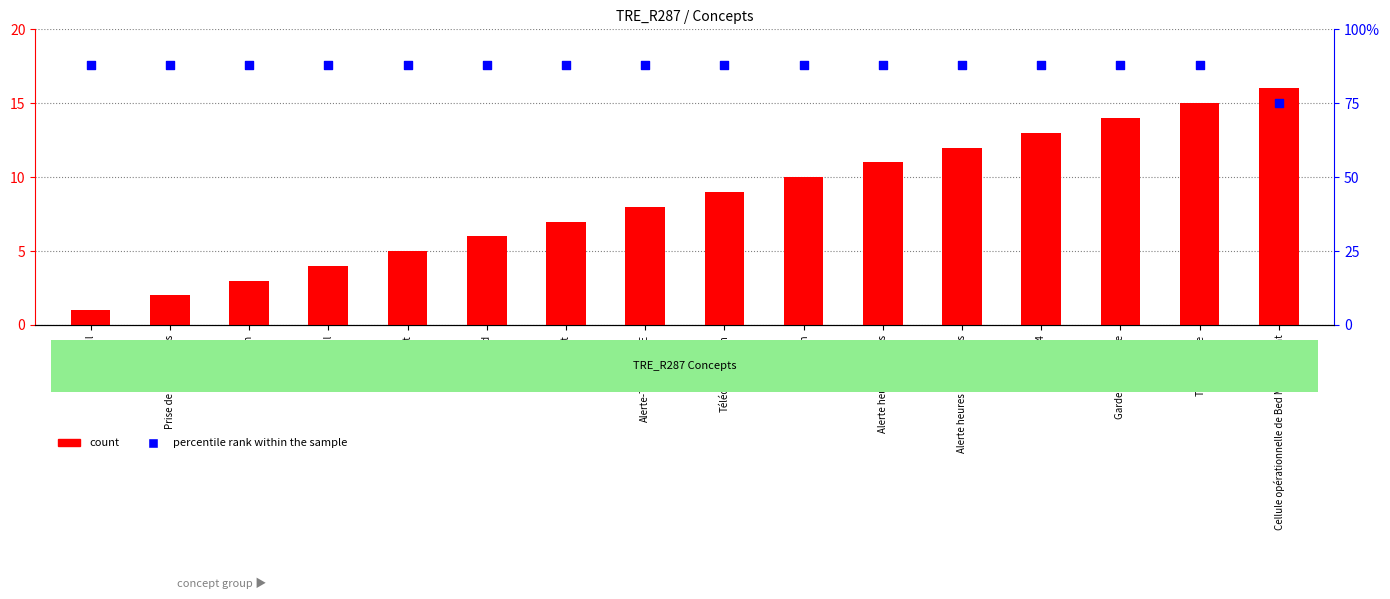

Is the value of percentile rank within the sample at Standard greater than the value of count at Garde ou astreinte?

Yes